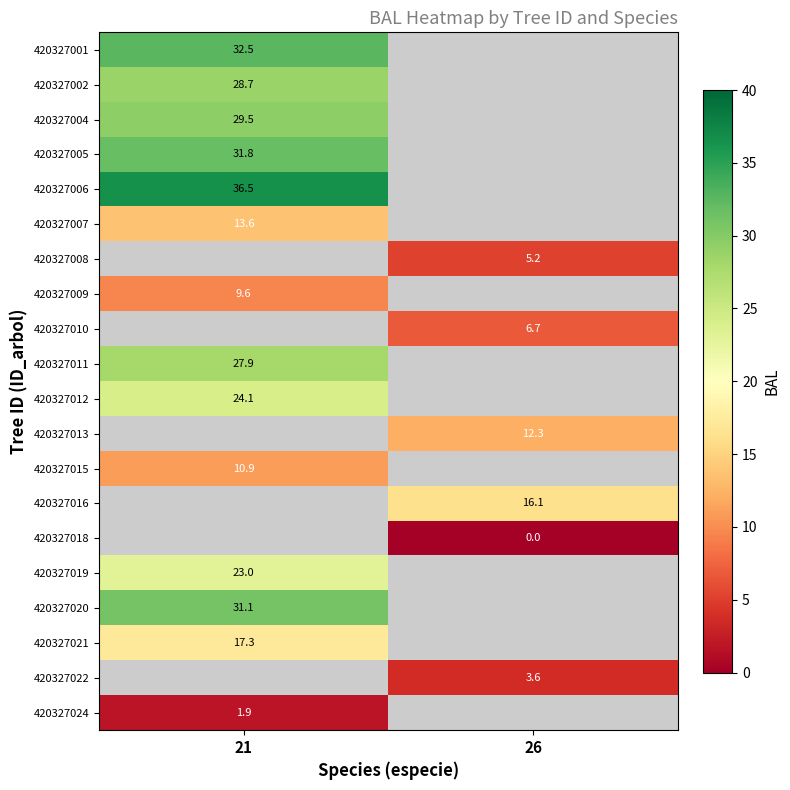

What is the greatest value displayed?

36.5